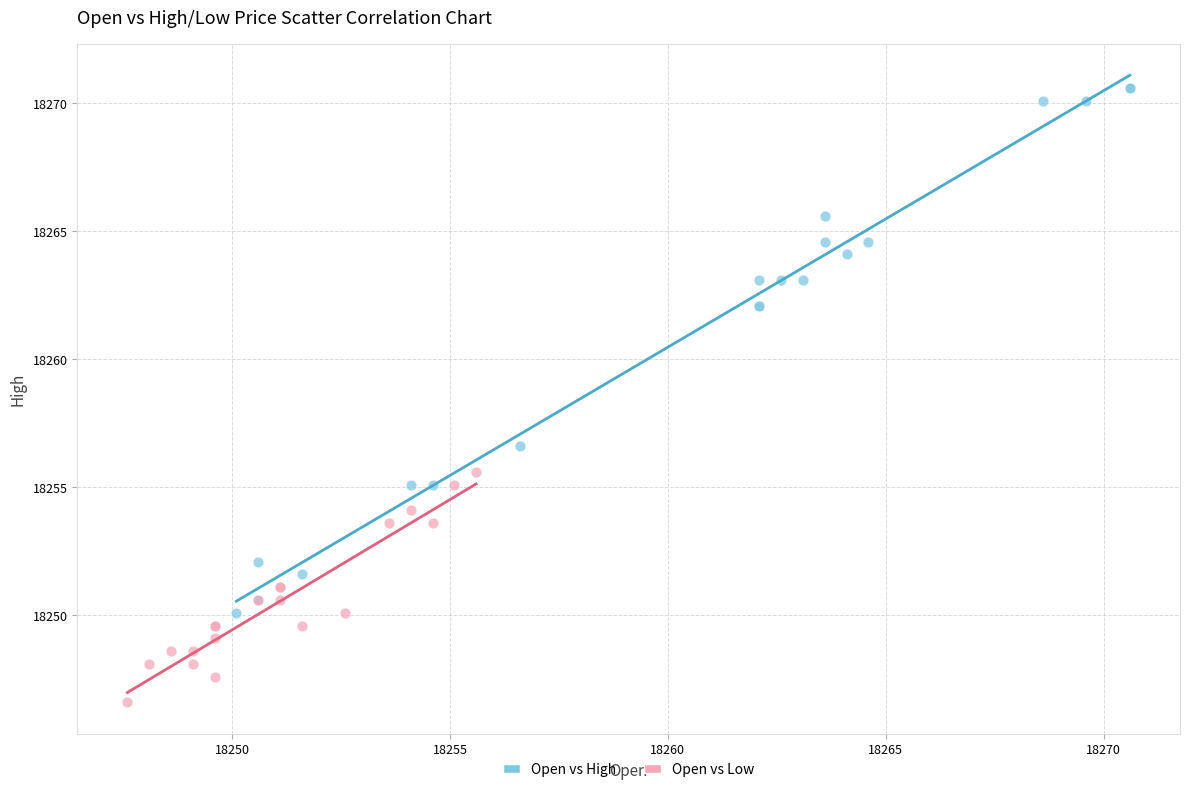

What are all the series names shown in the legend?

Open vs High, Open vs Low